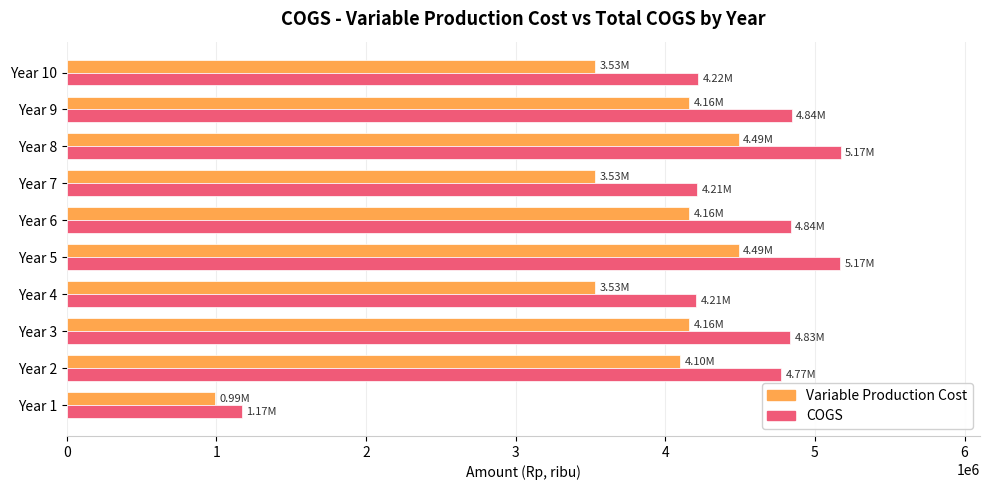

What is the sum of all COGS values?

43434990.6